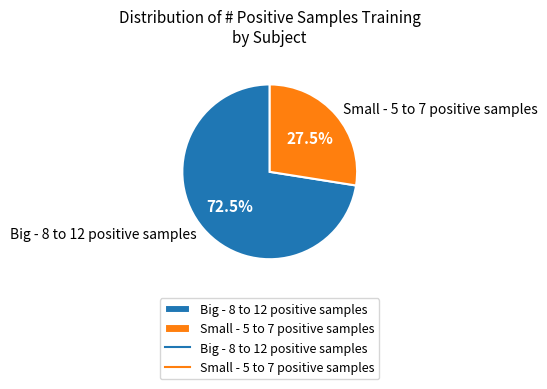

Between Small - 5 to 7 positive samples and Big - 8 to 12 positive samples, which is larger?

Big - 8 to 12 positive samples